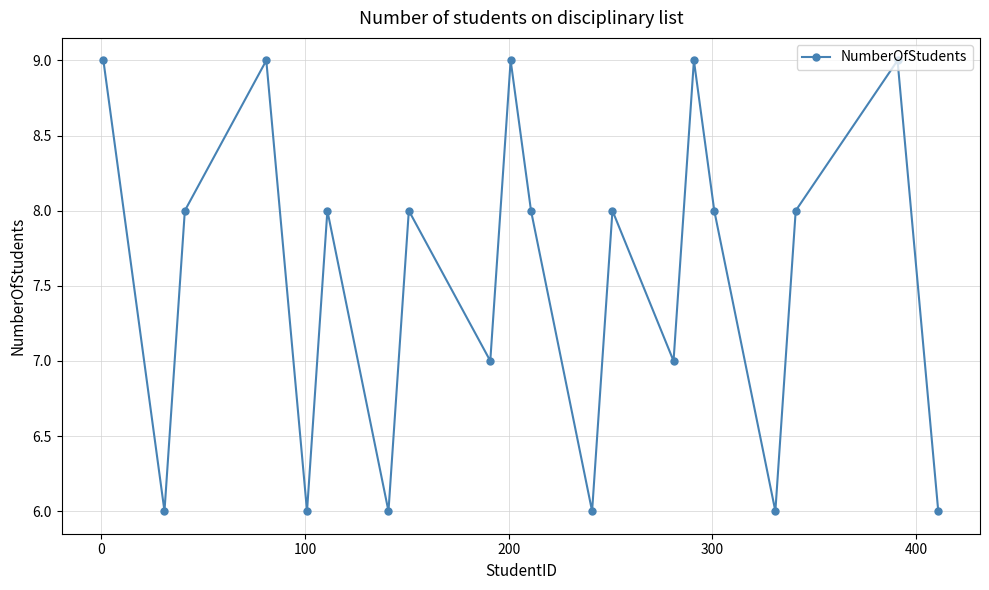

Reading left to right, list all the values displayed in this chart.

9	6	8	9	6	8	6	8	7	9	8	6	8	7	9	8	6	8	9	6